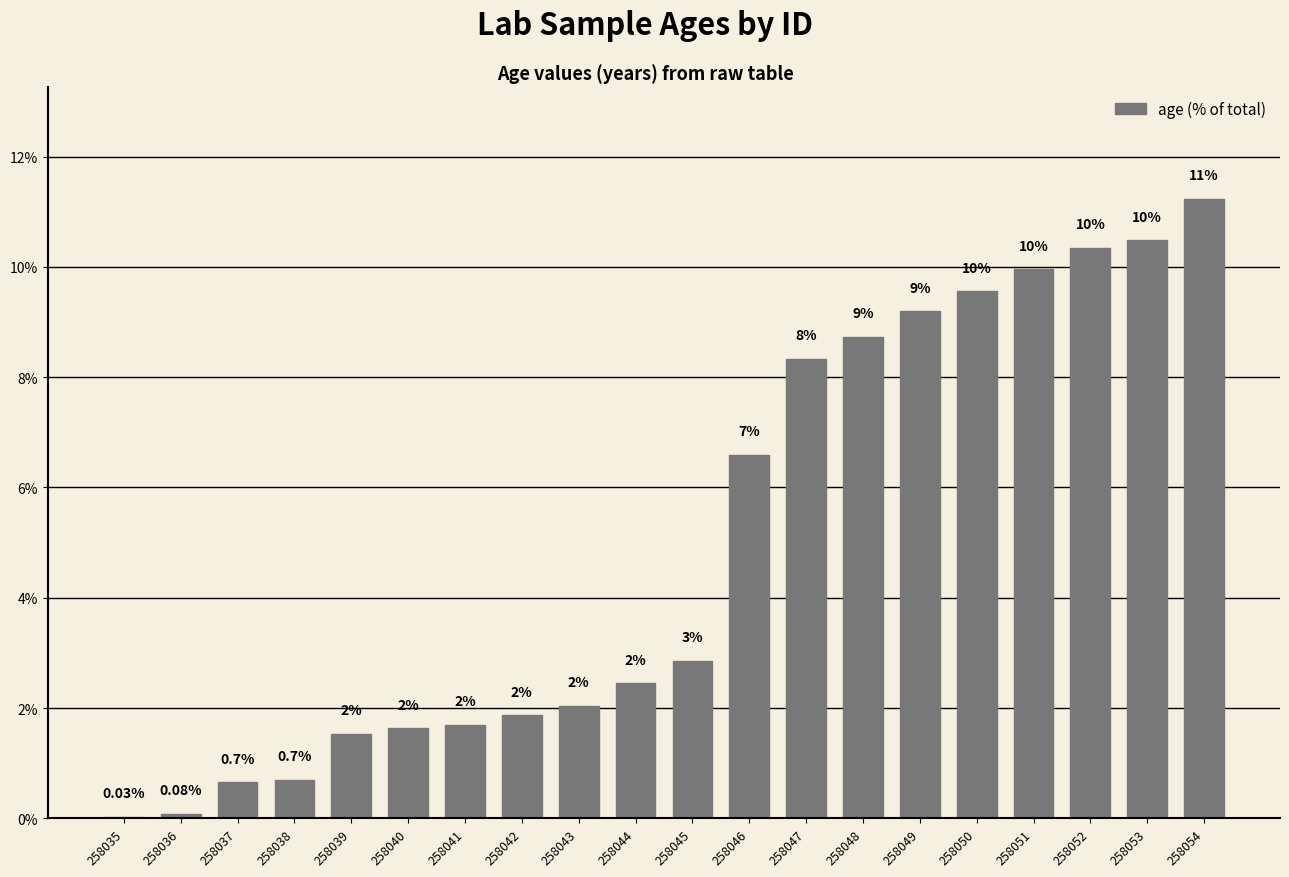

Which has a higher value, 258039 or 258045?

258045